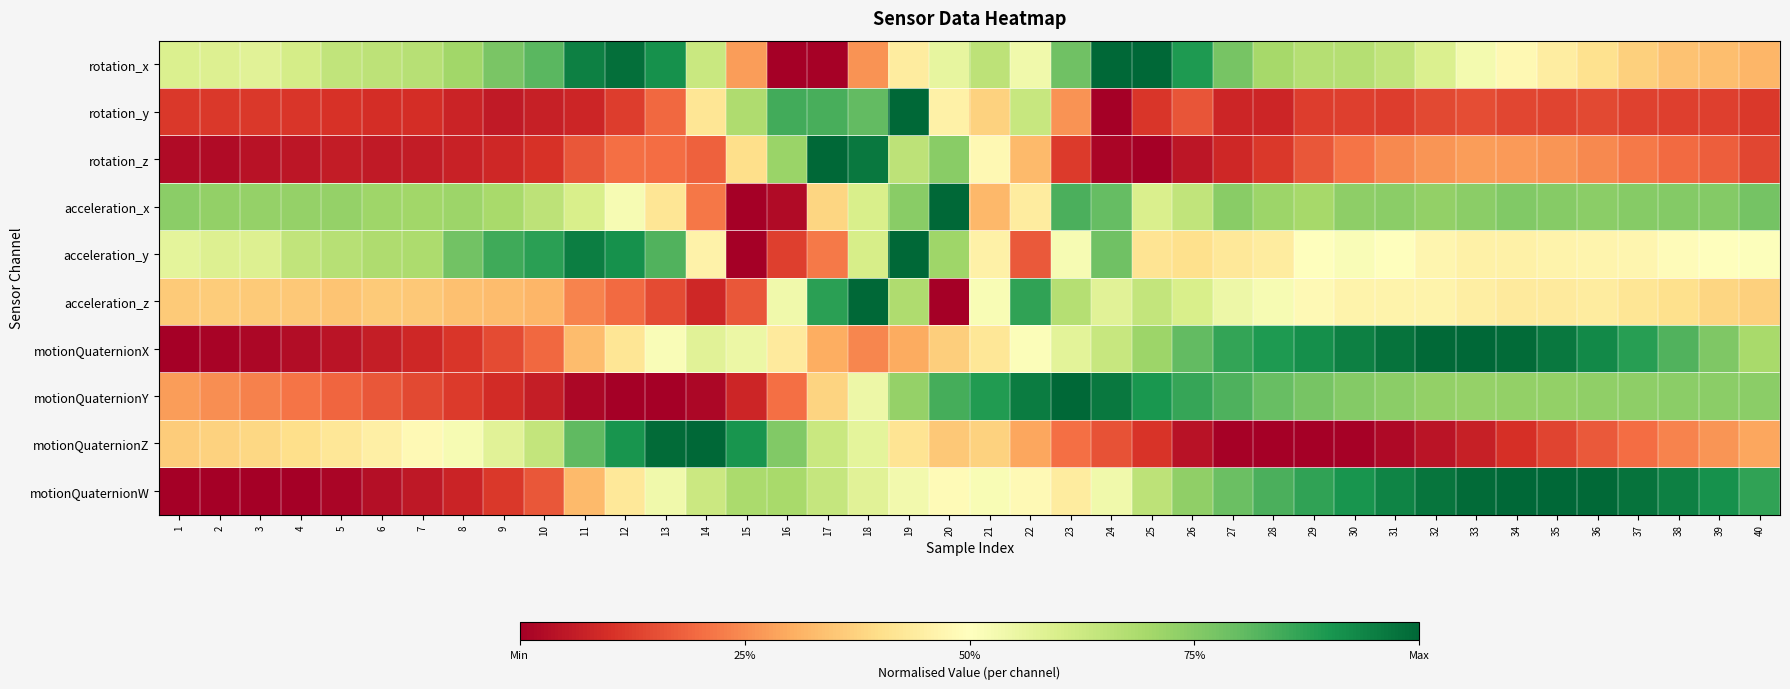

Which series has the widest spread of values?

rotation_x